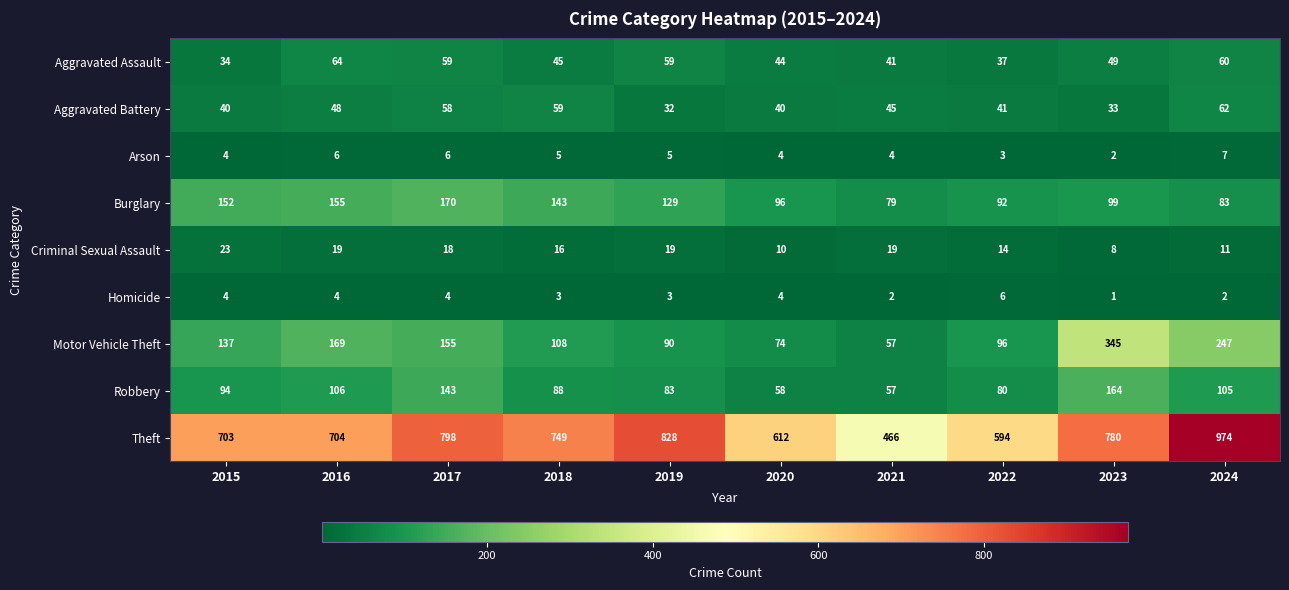

What is the greatest value displayed?

974